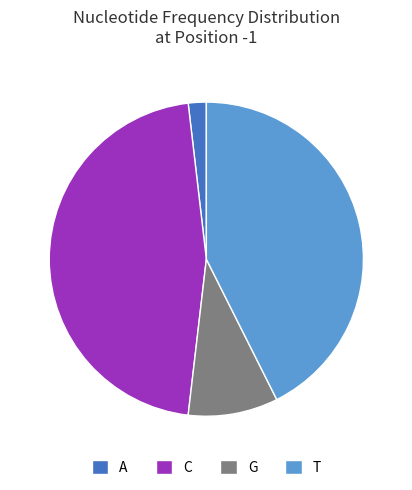

What is the largest slice in the pie chart?

C